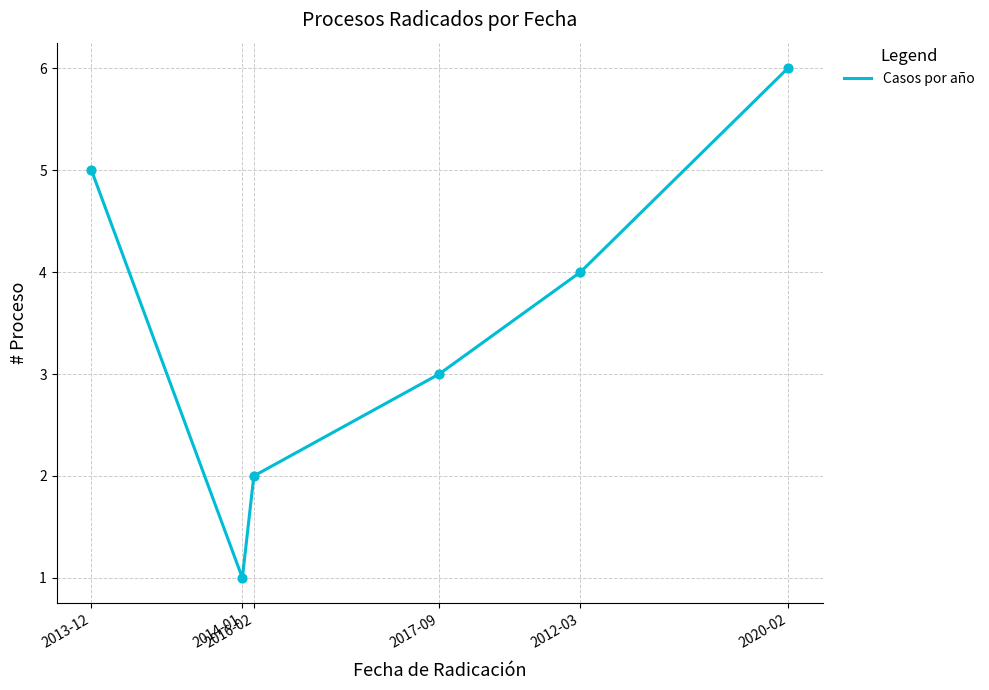

What is the difference between the second highest and second lowest values?

3